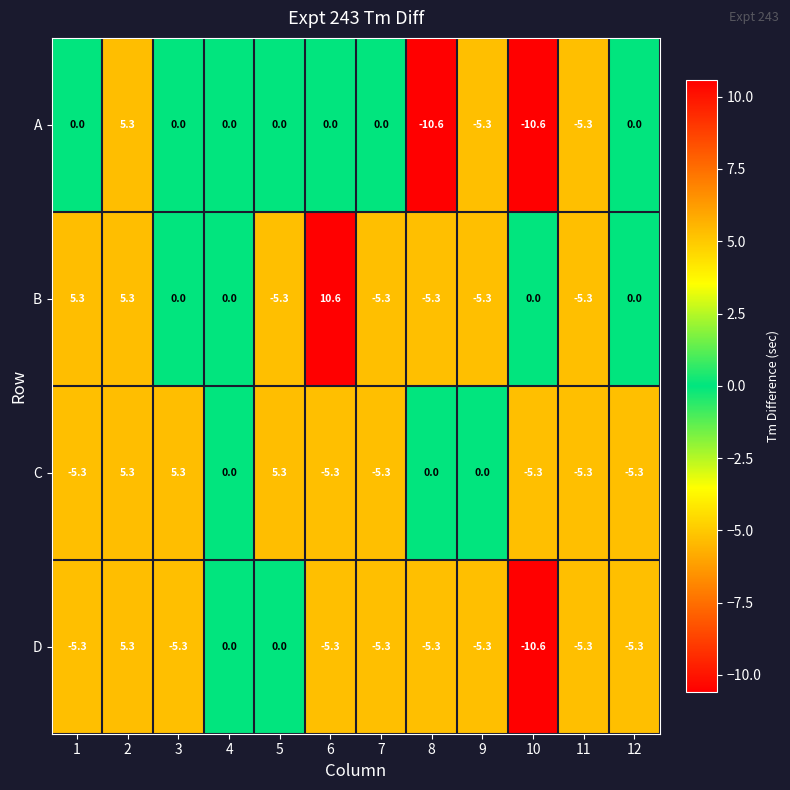

Between 5 and 6, which series saw the biggest shift?

B